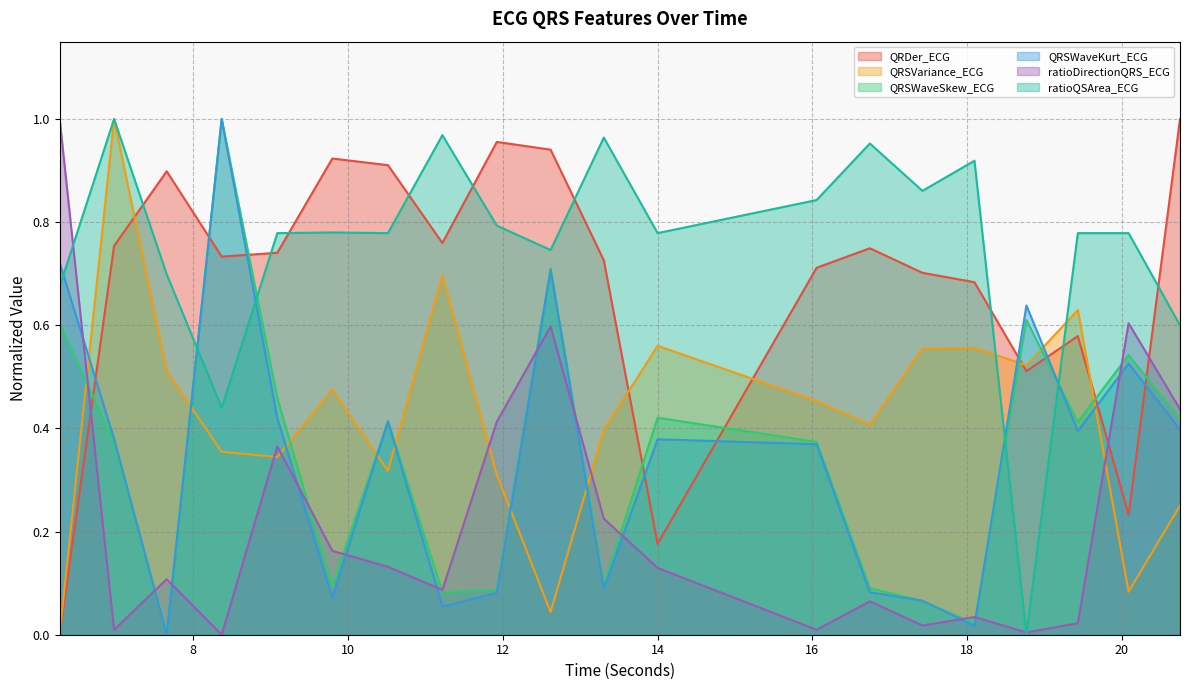

How many lines are shown in the chart?

6